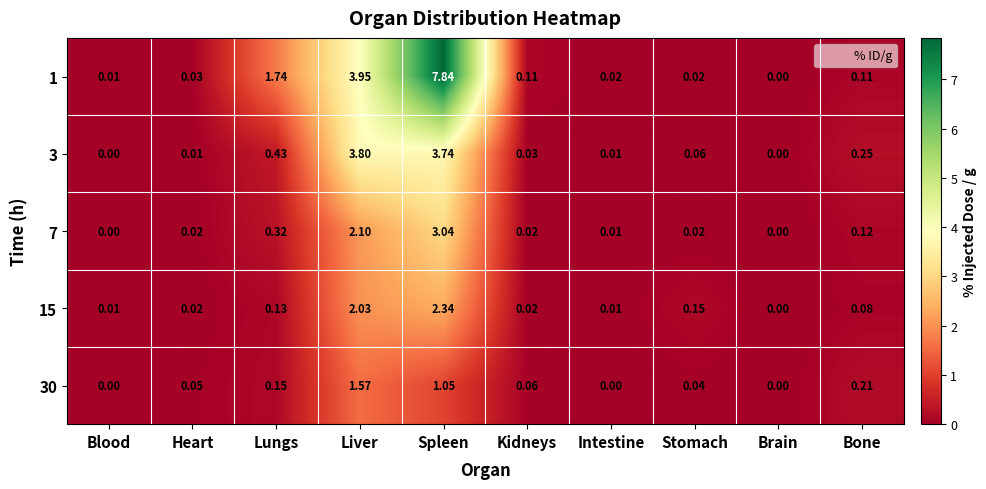

At which label is 15 closest to 1?

Stomach